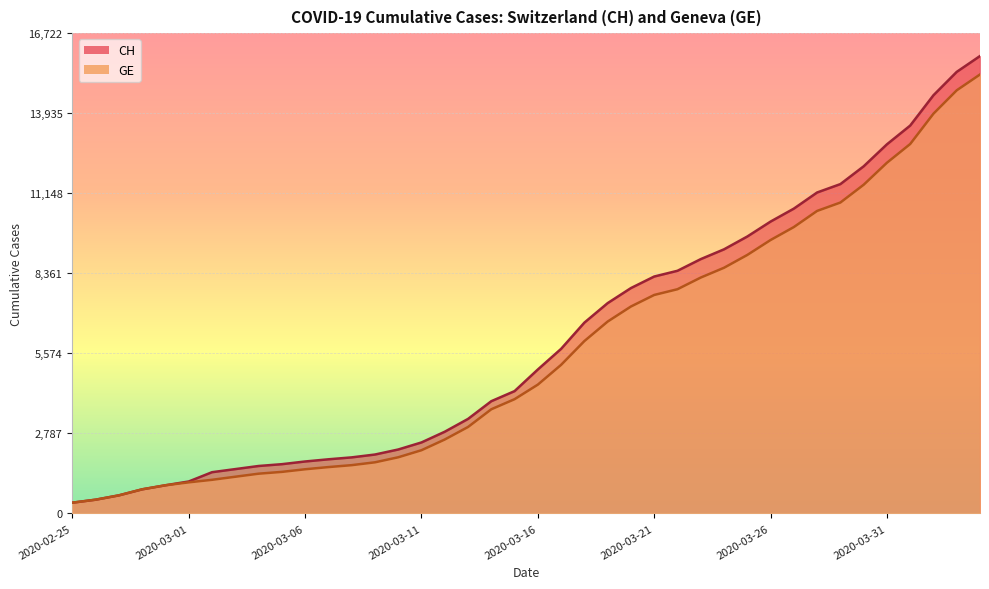

Rank the categories by GE value from highest to lowest.

2020-04-04, 2020-04-03, 2020-04-02, 2020-04-01, 2020-03-31, 2020-03-30, 2020-03-29, 2020-03-28, 2020-03-27, 2020-03-26, 2020-03-25, 2020-03-24, 2020-03-23, 2020-03-22, 2020-03-21, 2020-03-20, 2020-03-19, 2020-03-18, 2020-03-17, 2020-03-16, 2020-03-15, 2020-03-14, 2020-03-13, 2020-03-12, 2020-03-11, 2020-03-10, 2020-03-09, 2020-03-08, 2020-03-07, 2020-03-06, 2020-03-05, 2020-03-04, 2020-03-03, 2020-03-02, 2020-03-01, 2020-02-29, 2020-02-28, 2020-02-27, 2020-02-26, 2020-02-25